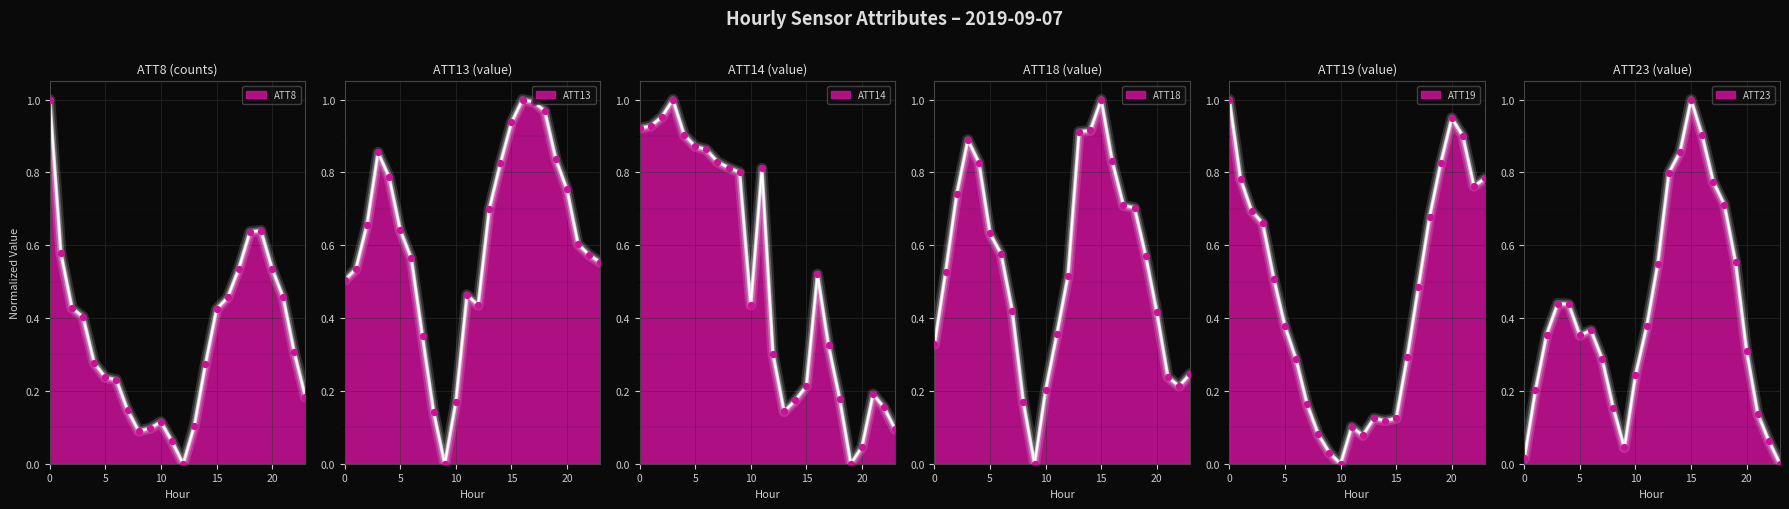

Which series has the largest Y range (max minus min)?

ATT8